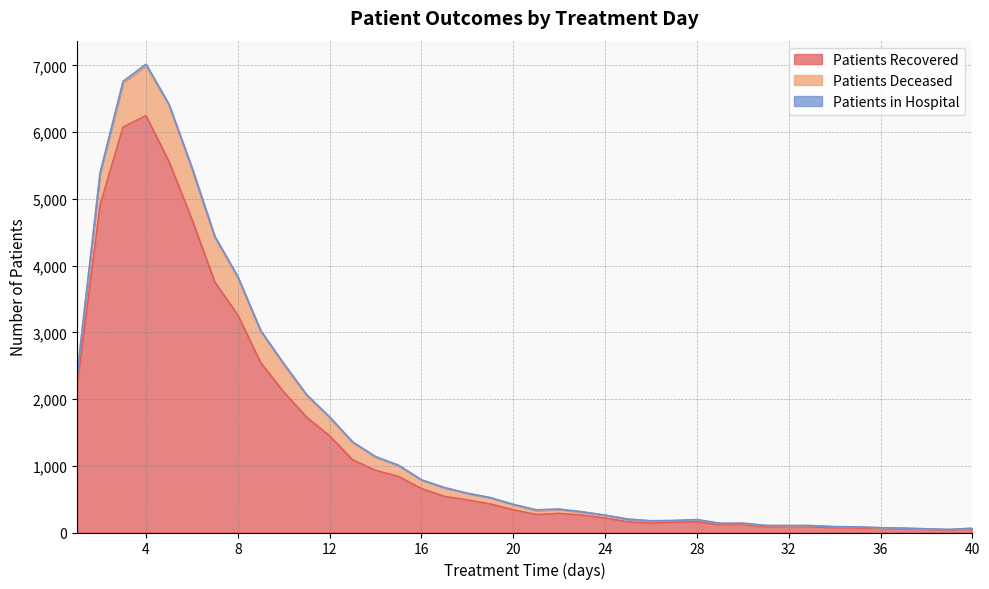

What is the difference between the patients_in_hospital values at 10 and 38?

17